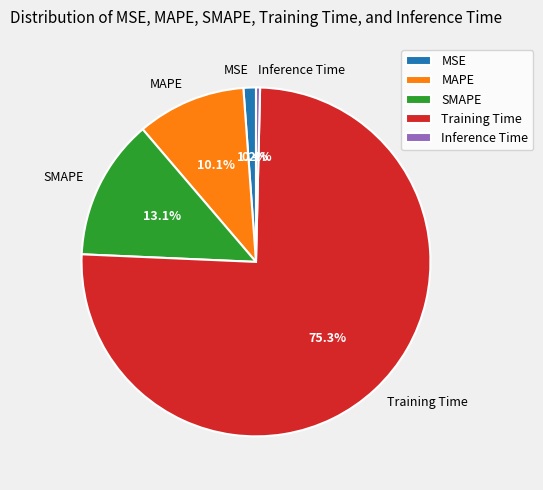

To the nearest percent, what is the difference between the largest and smallest slice percentages?

75%